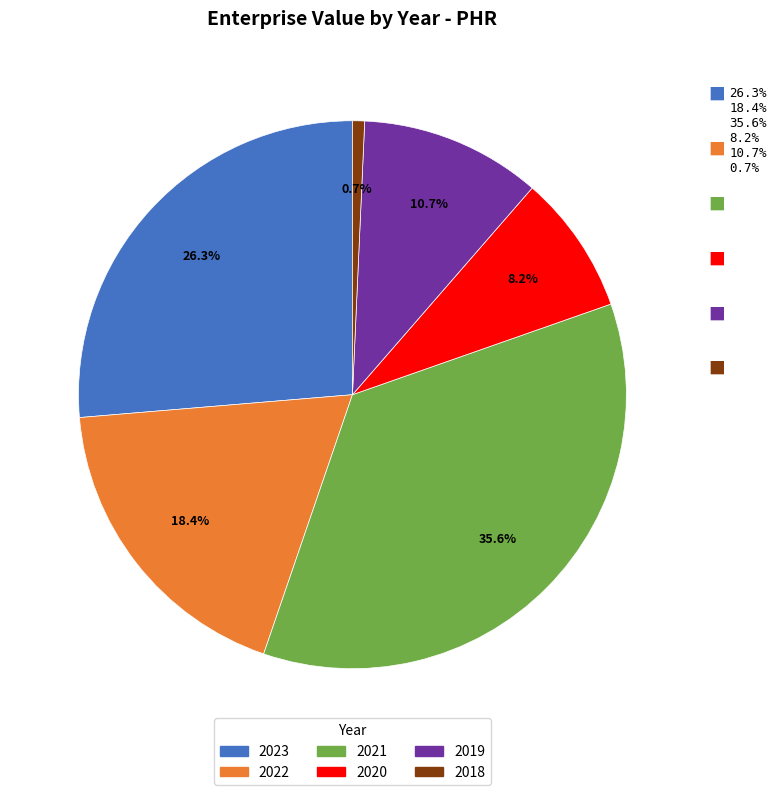

To the nearest percent, what portion does 2019 represent?

11%